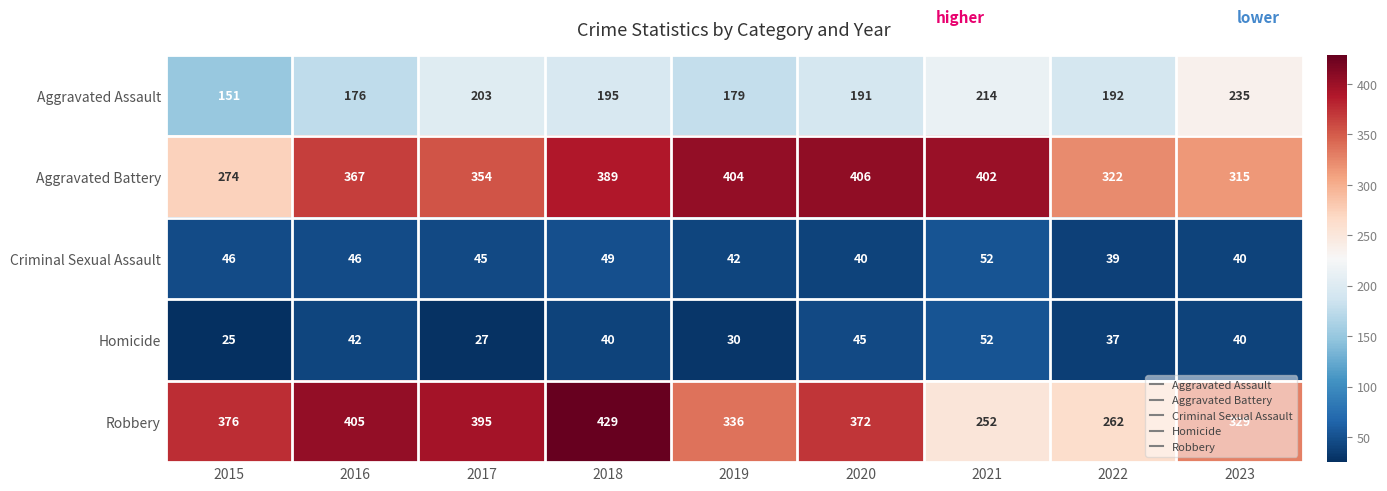

Rank the series at 2017 from lowest to highest value.

Homicide, Criminal Sexual Assault, Aggravated Assault, Aggravated Battery, Robbery